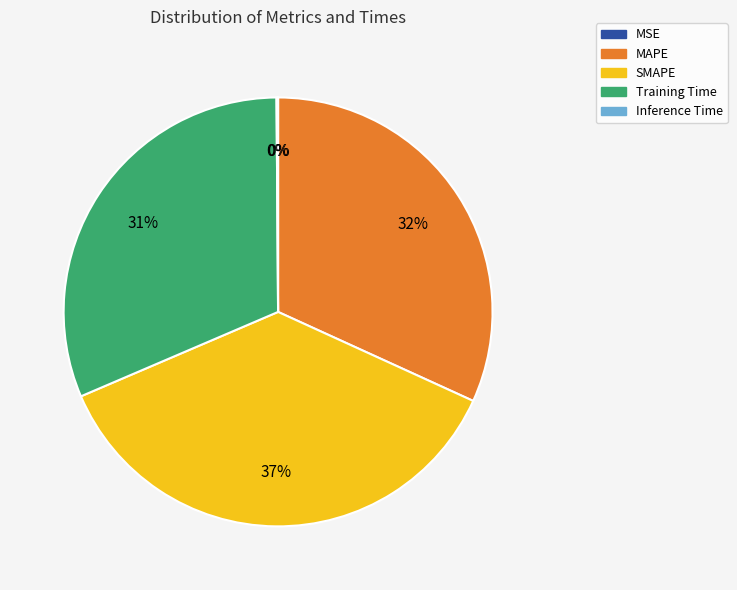

To the nearest percent, what is the difference between the largest and smallest slice percentages?

37%